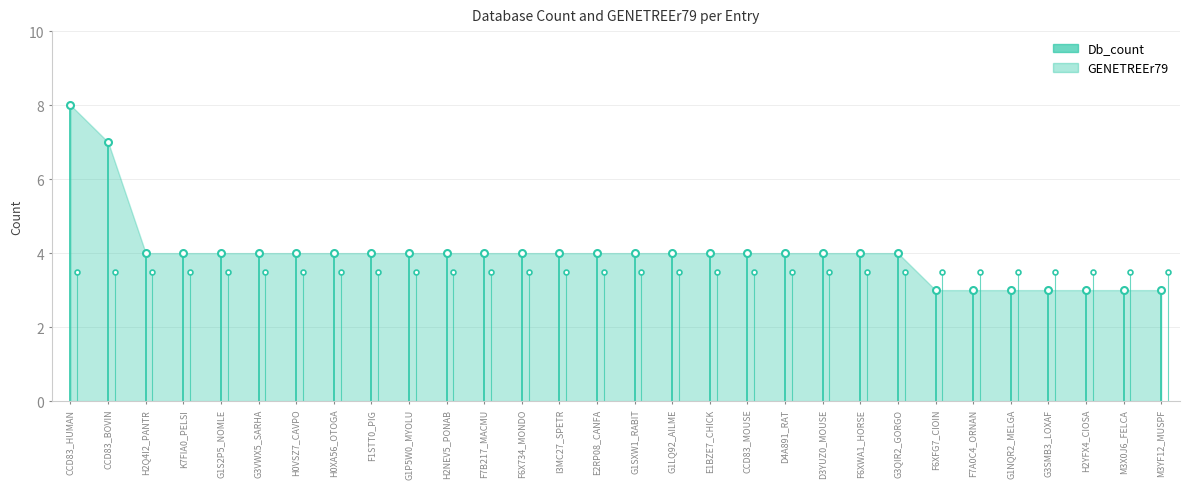

What position from the left is G1S2P5_NOMLE?

5